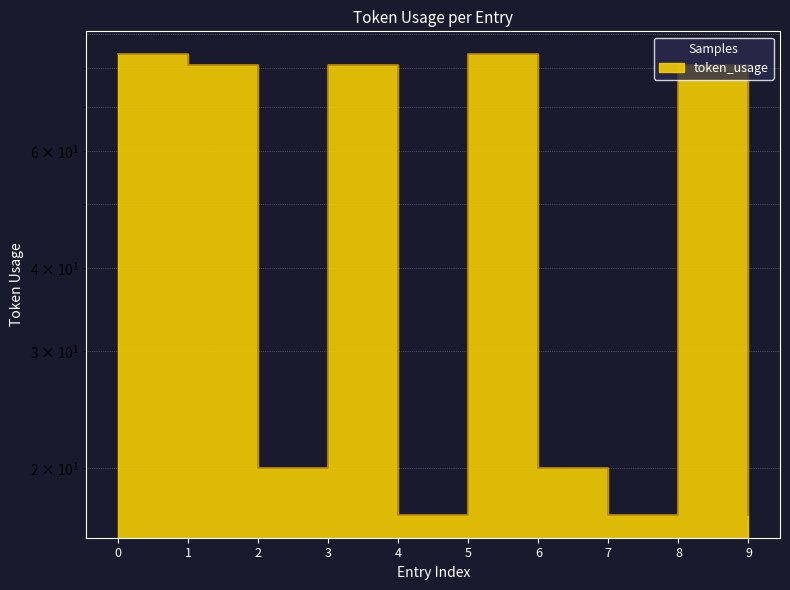

What is the value of the 3rd point from the left?

20